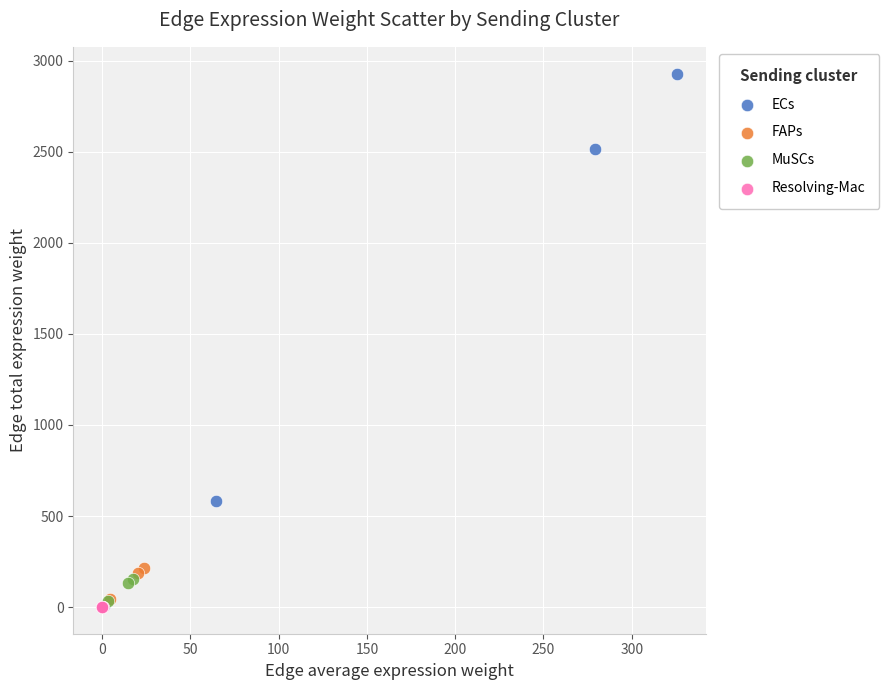

Which series has the largest Y range (max minus min)?

ECs